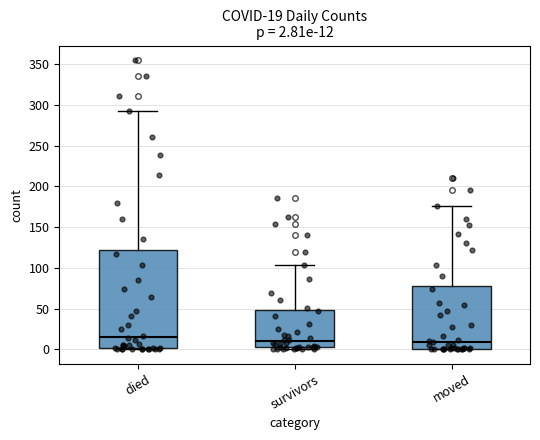

Which box has the highest median line?

died